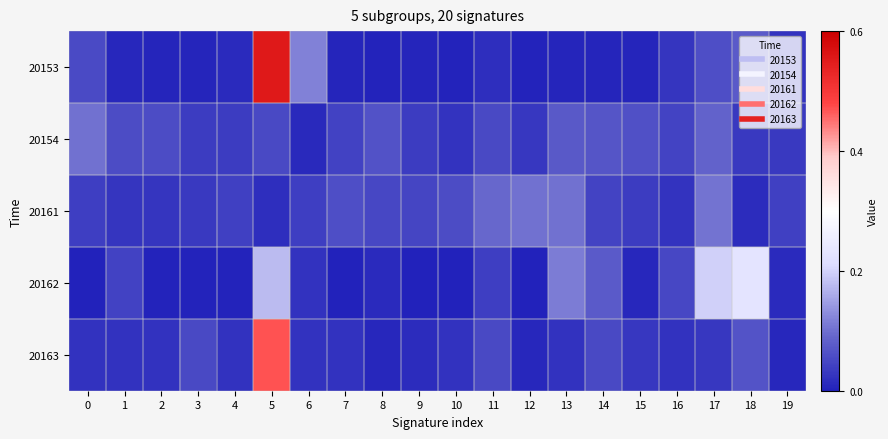

Reading right to left, what are all the values shown in this chart?

20153: 19=0.0	18=0.1	17=0.1	16=0.0	15=0.0	14=0.0	13=0.0	12=0.0	11=0.0	10=0.0	9=0.0	8=0.0	7=0.0	6=0.1	5=0.6	4=0.0	3=0.0	2=0.0	1=0.0	0=0.1
20154: 19=0.0	18=0.0	17=0.1	16=0.0	15=0.1	14=0.1	13=0.1	12=0.0	11=0.1	10=0.0	9=0.0	8=0.1	7=0.0	6=0.0	5=0.1	4=0.0	3=0.0	2=0.1	1=0.1	0=0.1
20161: 19=0.0	18=0.0	17=0.1	16=0.0	15=0.0	14=0.0	13=0.1	12=0.1	11=0.1	10=0.1	9=0.0	8=0.1	7=0.1	6=0.0	5=0.0	4=0.0	3=0.0	2=0.0	1=0.0	0=0.0
20162: 19=0.0	18=0.2	17=0.2	16=0.1	15=0.0	14=0.1	13=0.1	12=0.0	11=0.0	10=0.0	9=0.0	8=0.0	7=0.0	6=0.0	5=0.2	4=0.0	3=0.0	2=0.0	1=0.0	0=0.0
20163: 19=0.0	18=0.1	17=0.0	16=0.0	15=0.0	14=0.1	13=0.0	12=0.0	11=0.1	10=0.0	9=0.0	8=0.0	7=0.0	6=0.0	5=0.5	4=0.0	3=0.1	2=0.0	1=0.0	0=0.0